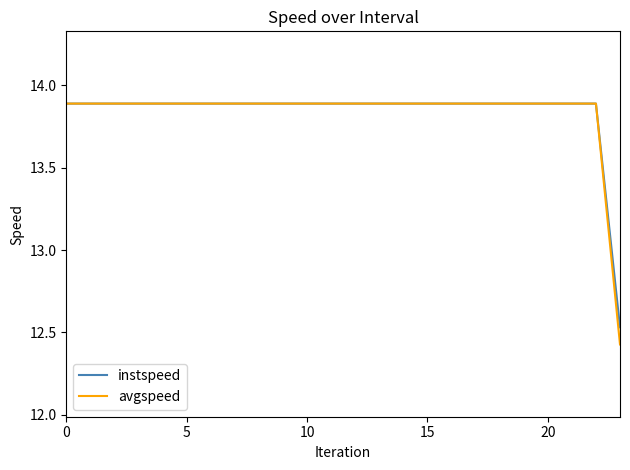

Which series has the widest spread of values?

avgspeed